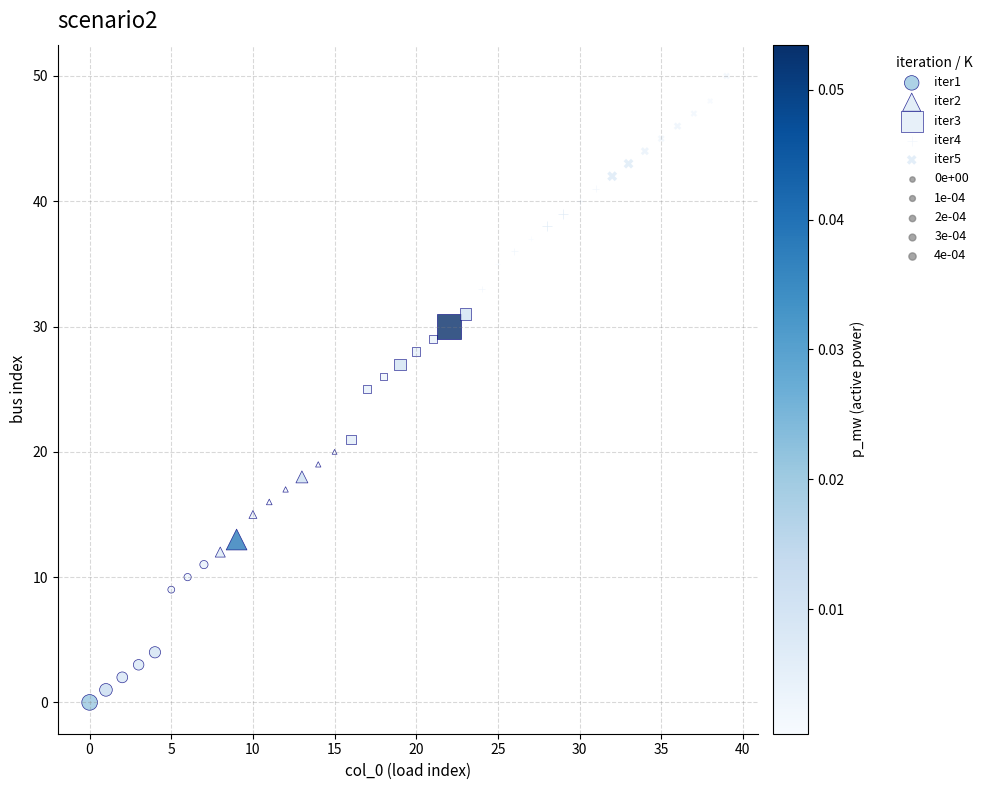

Which series has the largest Y range (max minus min)?

iter1